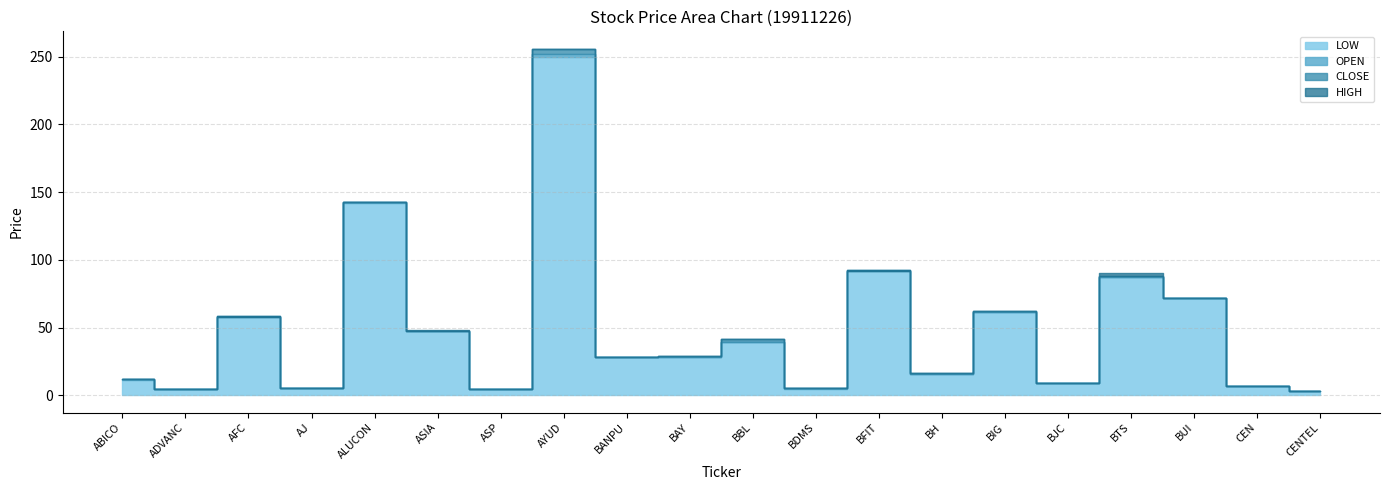

Which series ends up on top after the final intersection of CLOSE and OPEN?

CLOSE